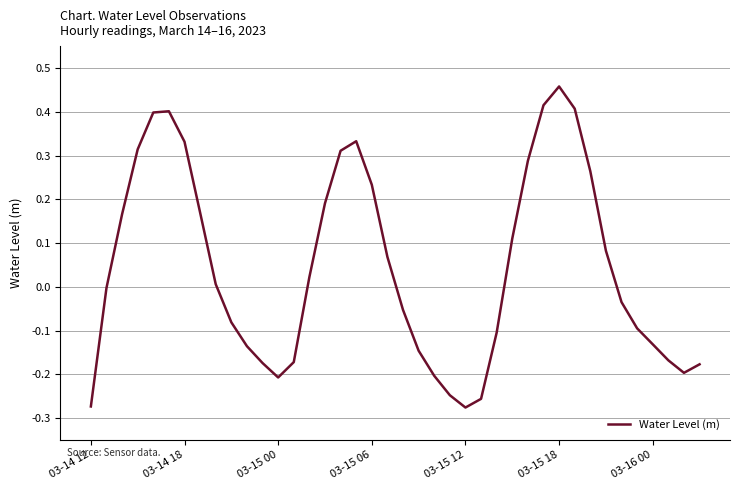

What is the difference between the maximum and minimum values?

0.7